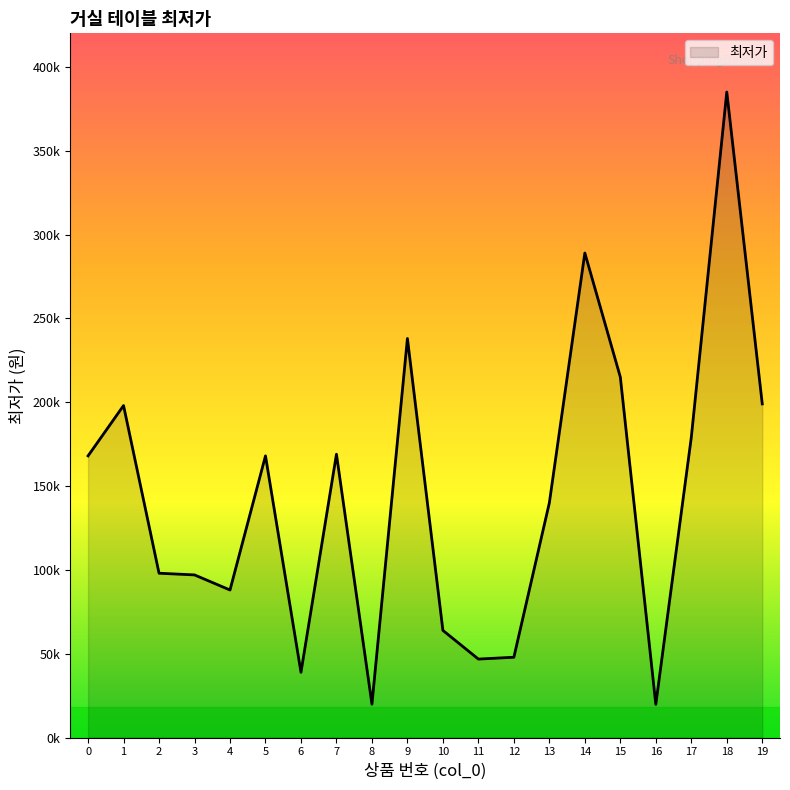

Which category has the lowest value across all series?

16